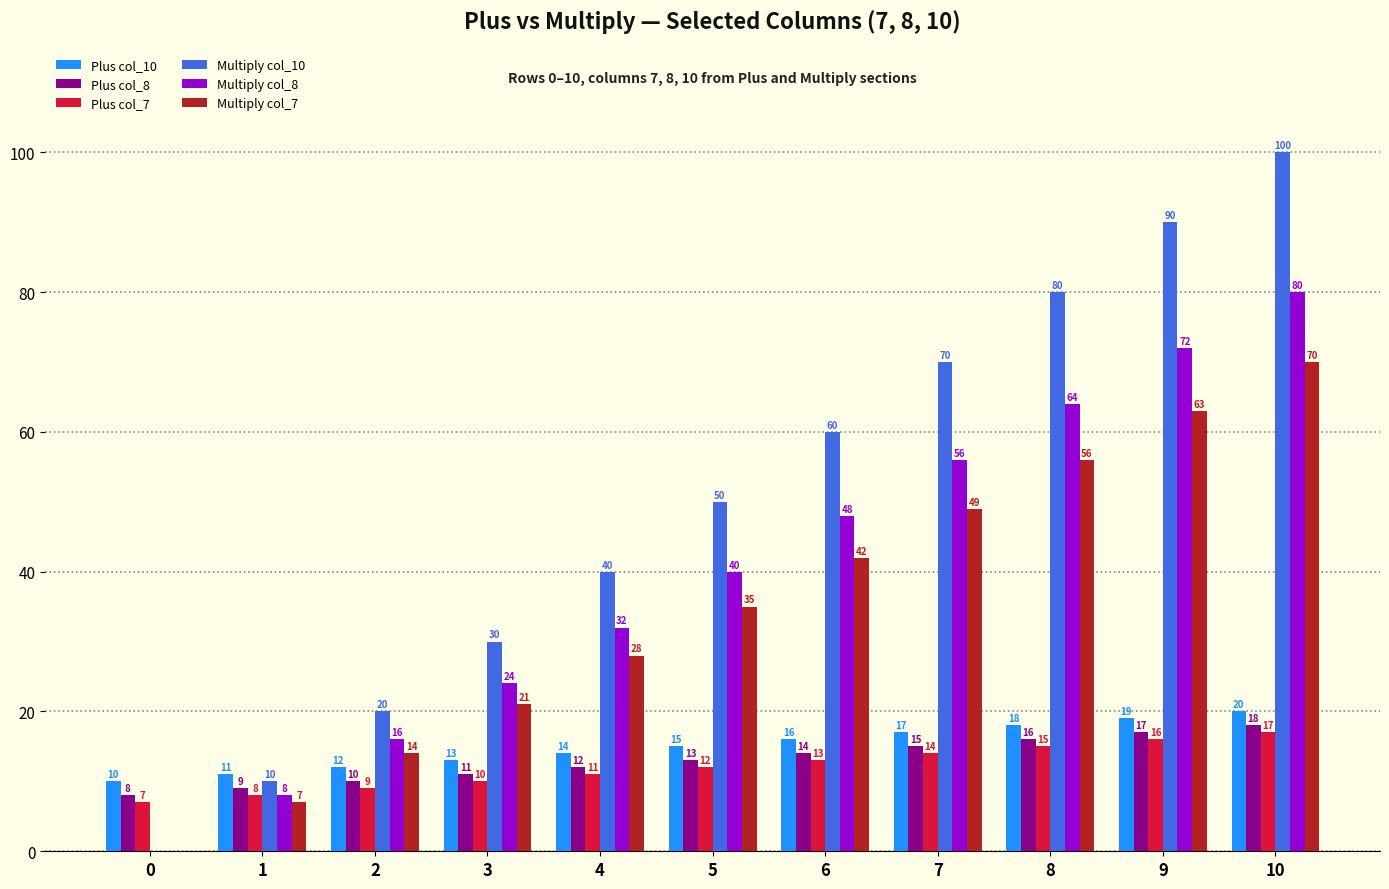

Count the Plus col_8 values in the range 10 to 16.

7